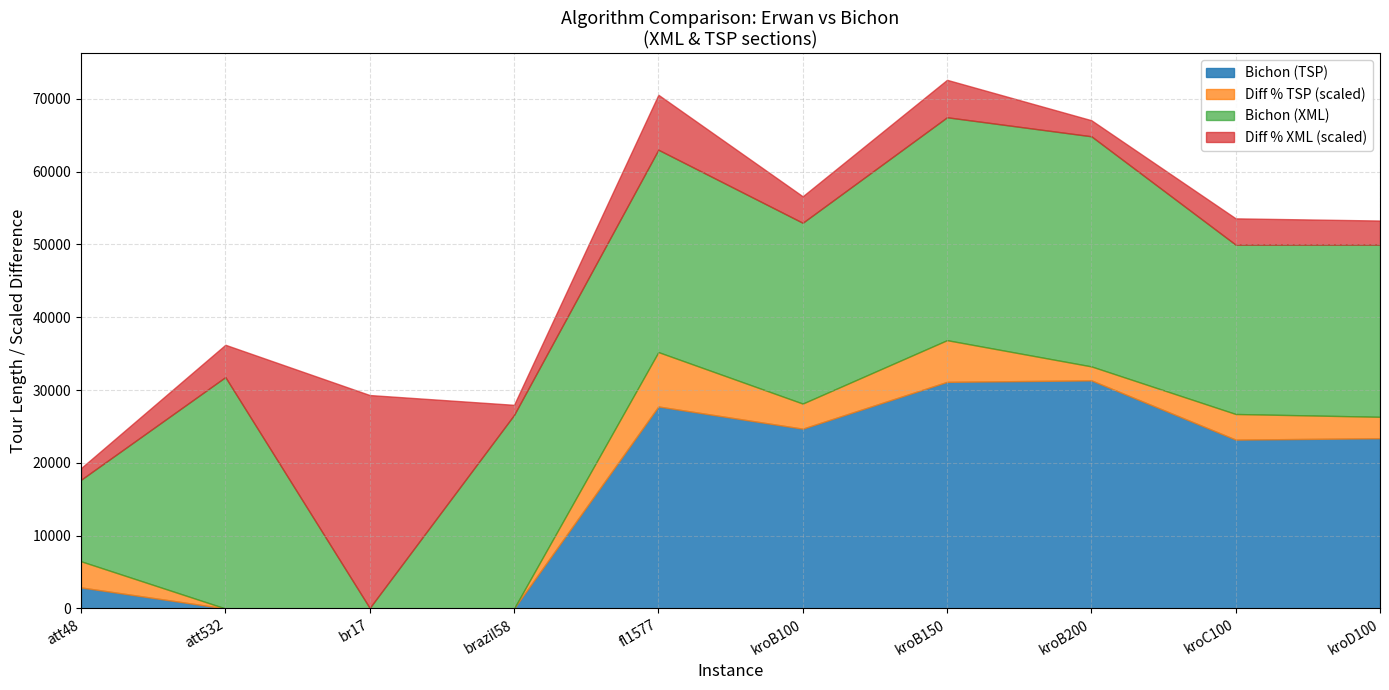

The value of Bichon (TSP) at att532 is 20183. True or false?

False